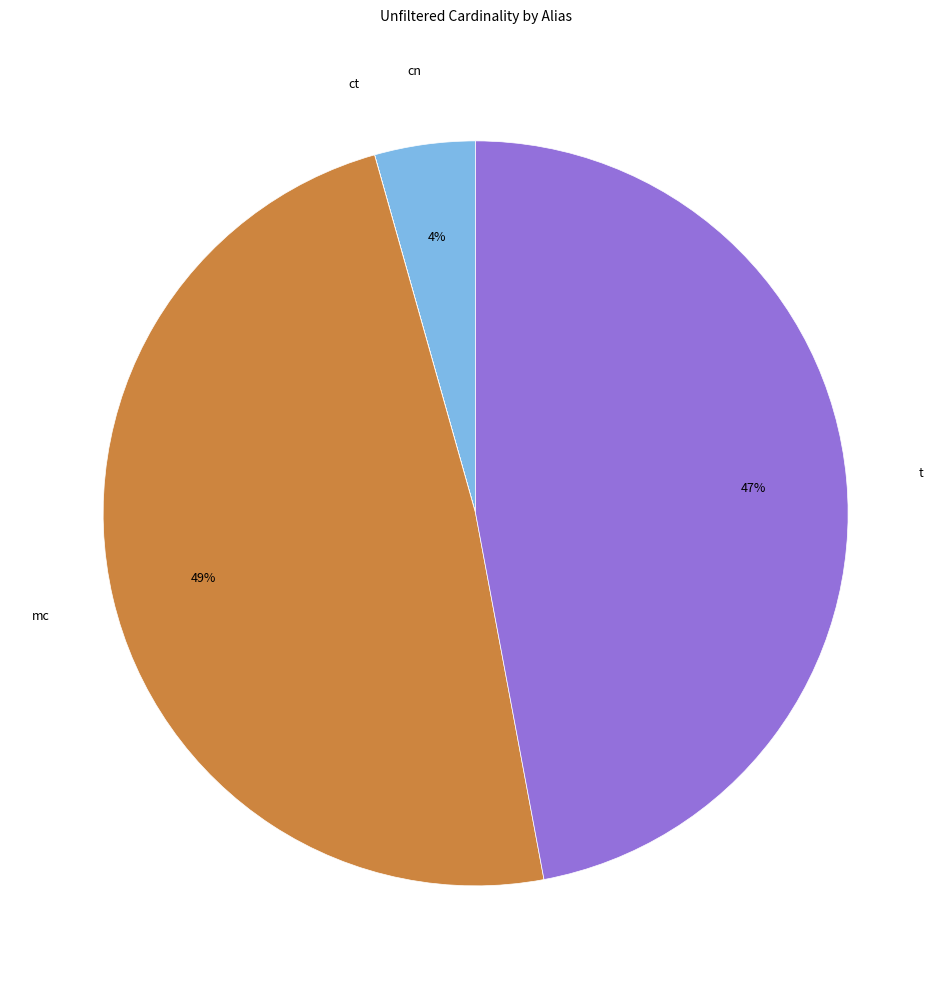

Does mc account for over 50% of the chart?

No